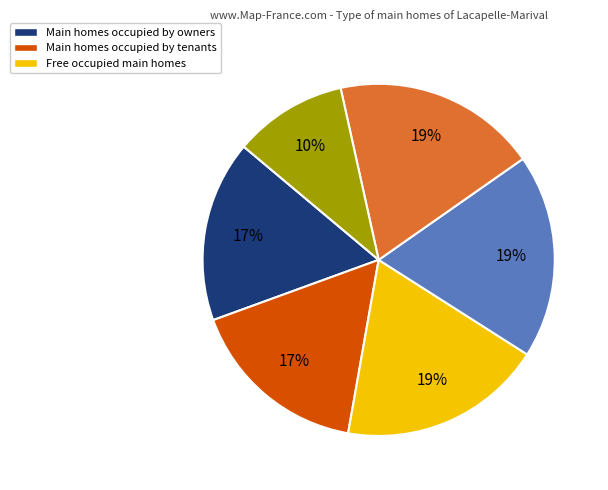

Does any single category account for the majority?

No